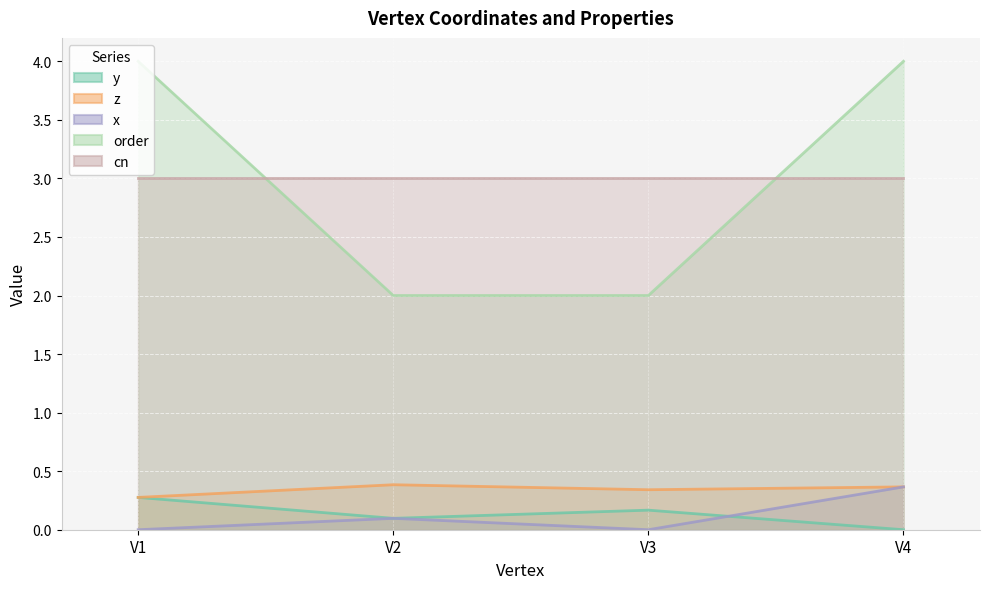

Is it true that x equals 0.0 at V2?

False